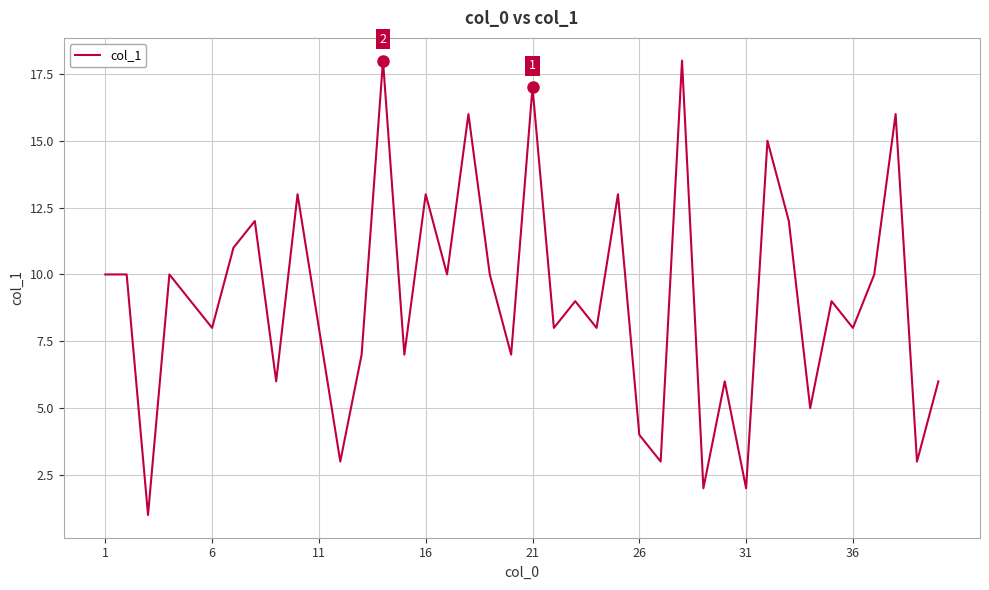

What is the minimum value shown in the chart?

1